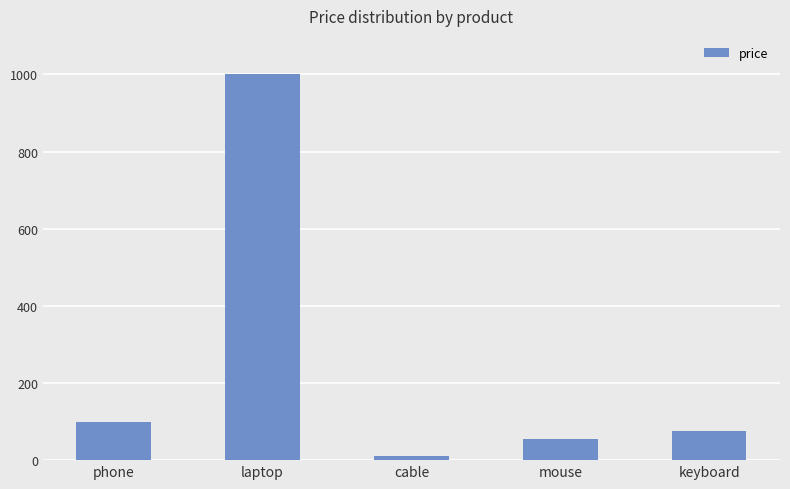

Which has a higher value, mouse or cable?

mouse